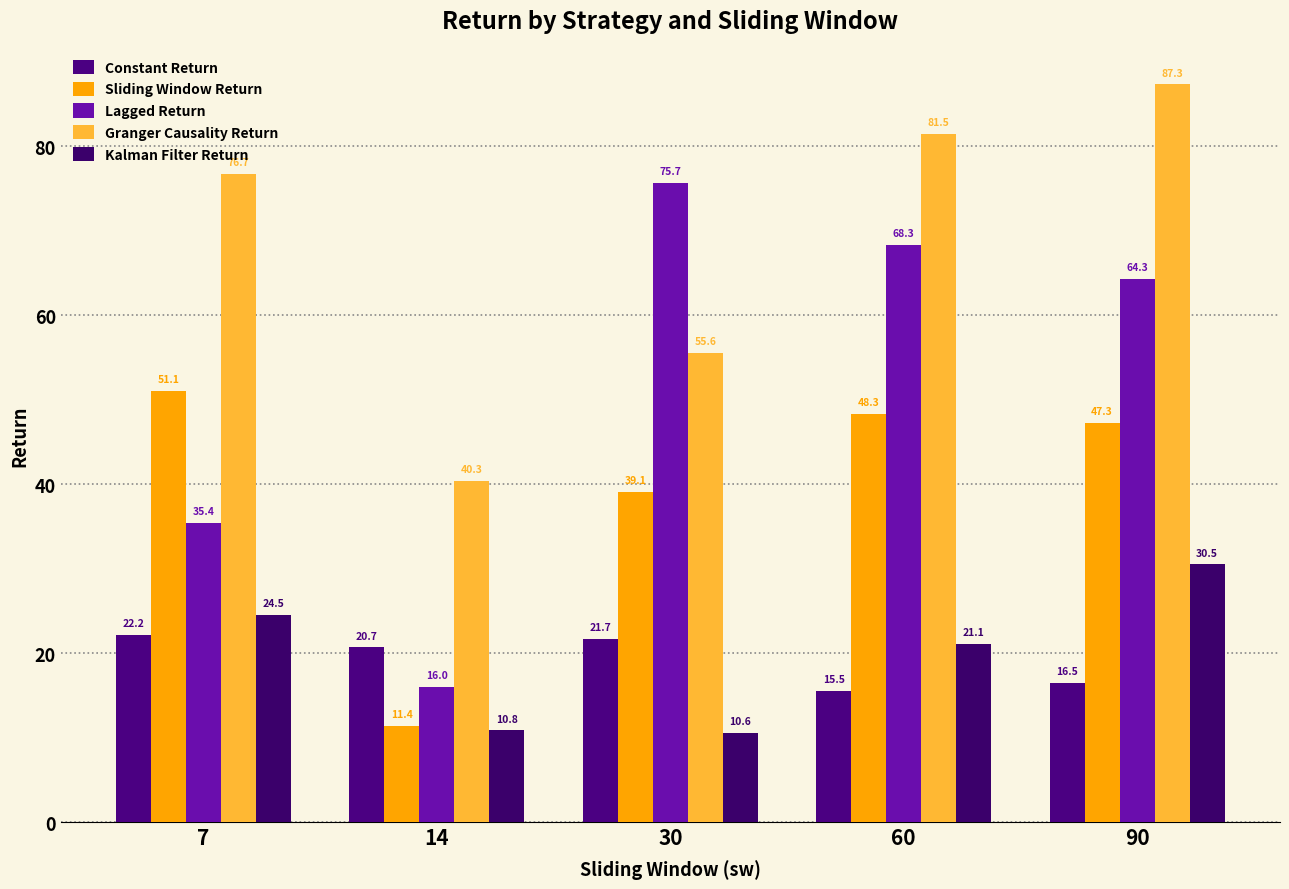

List the labels in order of Lagged Return value, largest first.

30, 60, 90, 7, 14